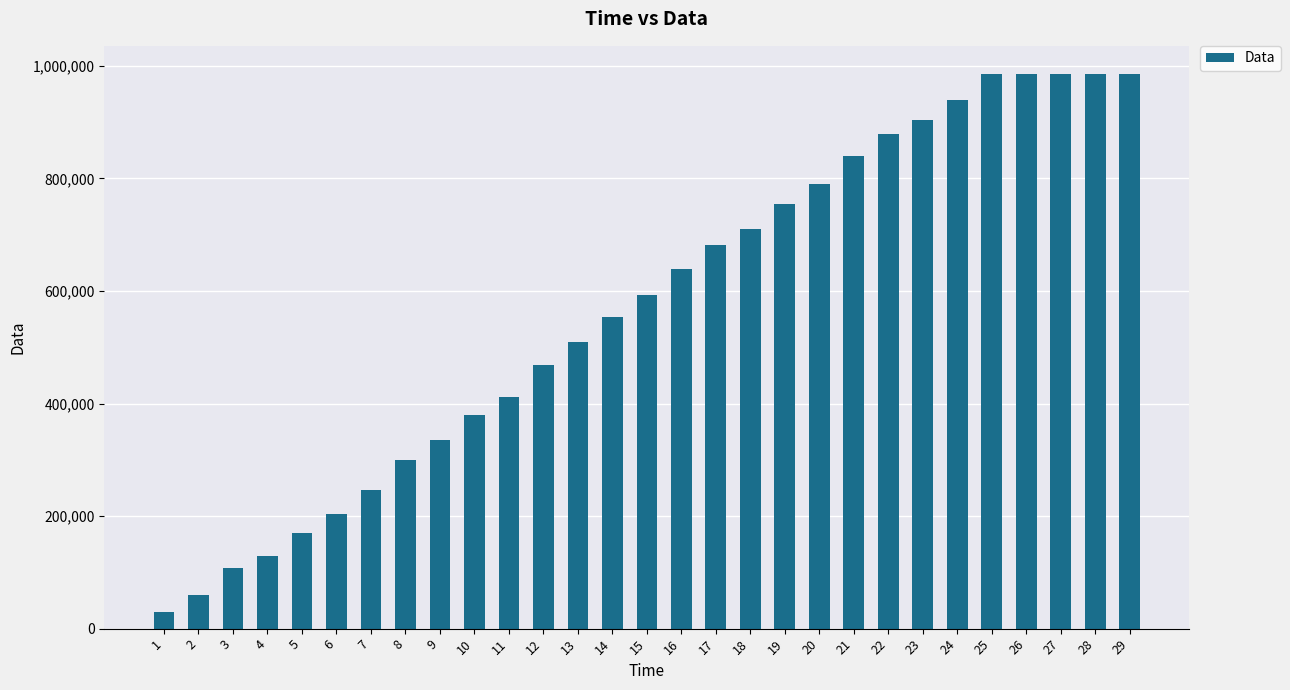

Are the bars horizontal?

No